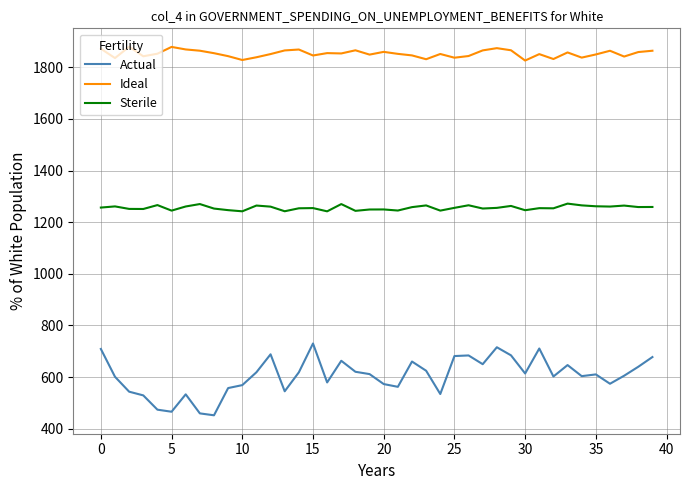

True or false: Actual and Ideal cross at least once.

False